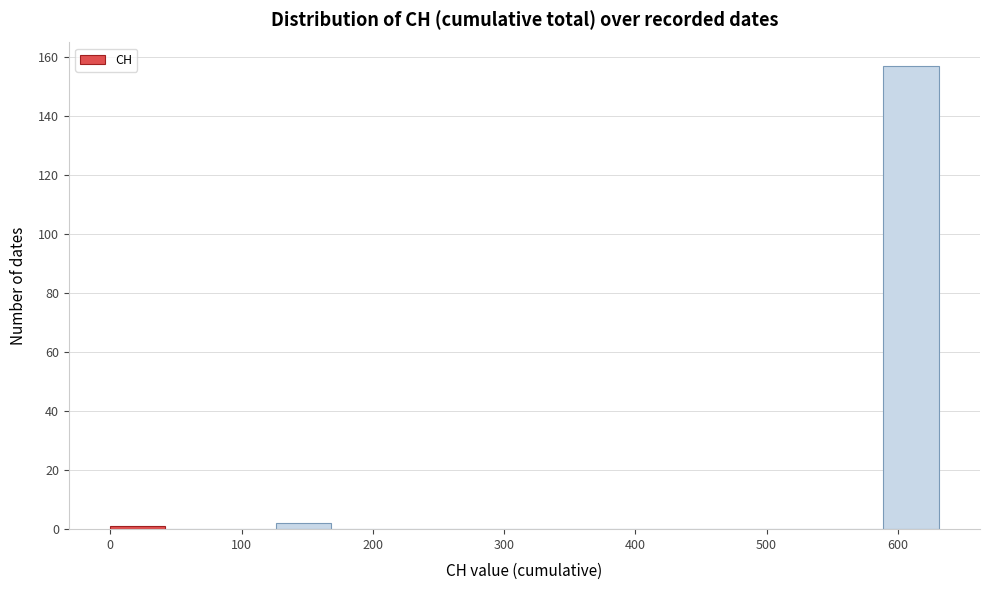

Over which range of the x-axis is the bar tallest?

590 to 630